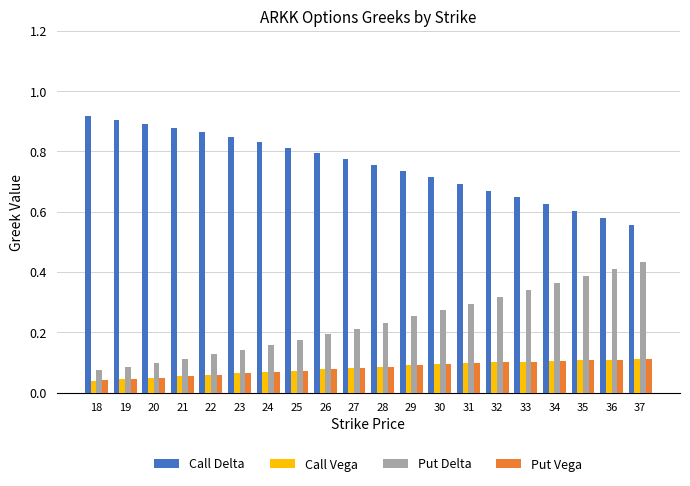

What is the sum of the Call Delta values at 24 and 31?

1.5